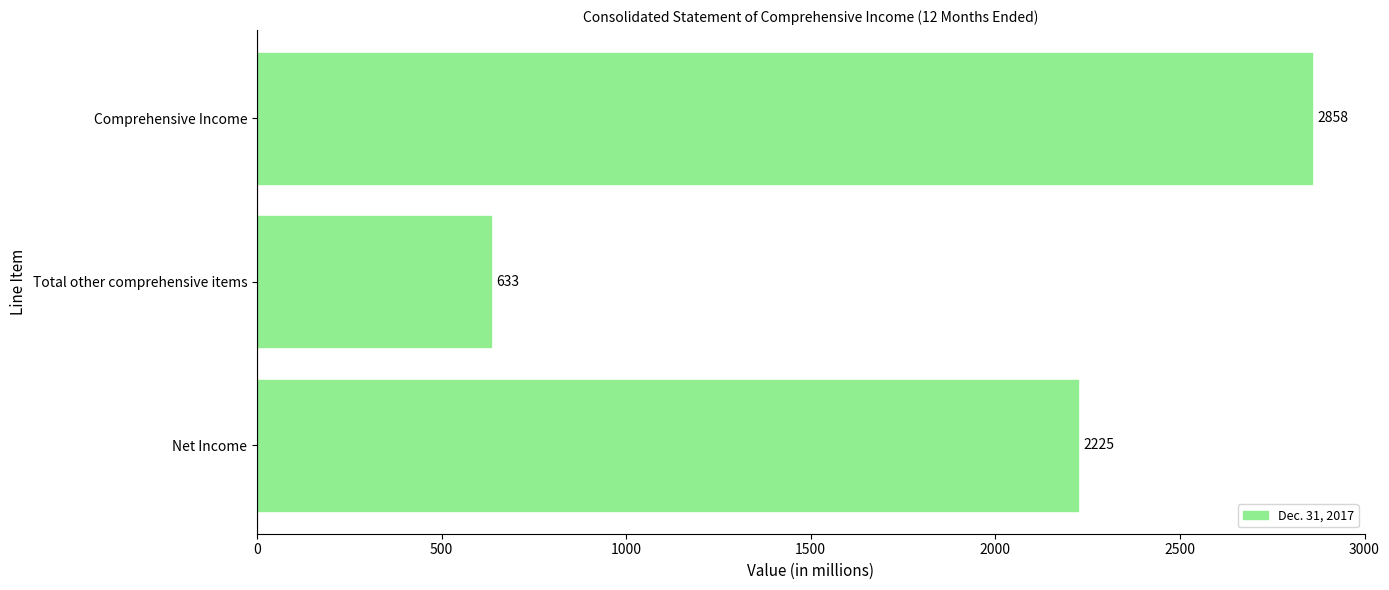

What is the average value?

1905